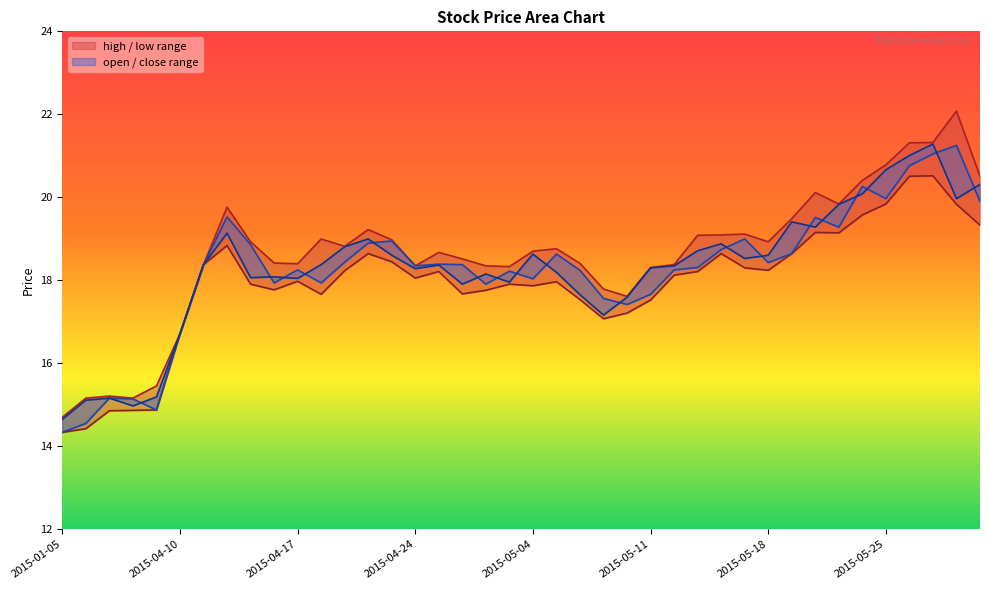

The high series shows 32.4 at 2015-04-24. True or false?

False